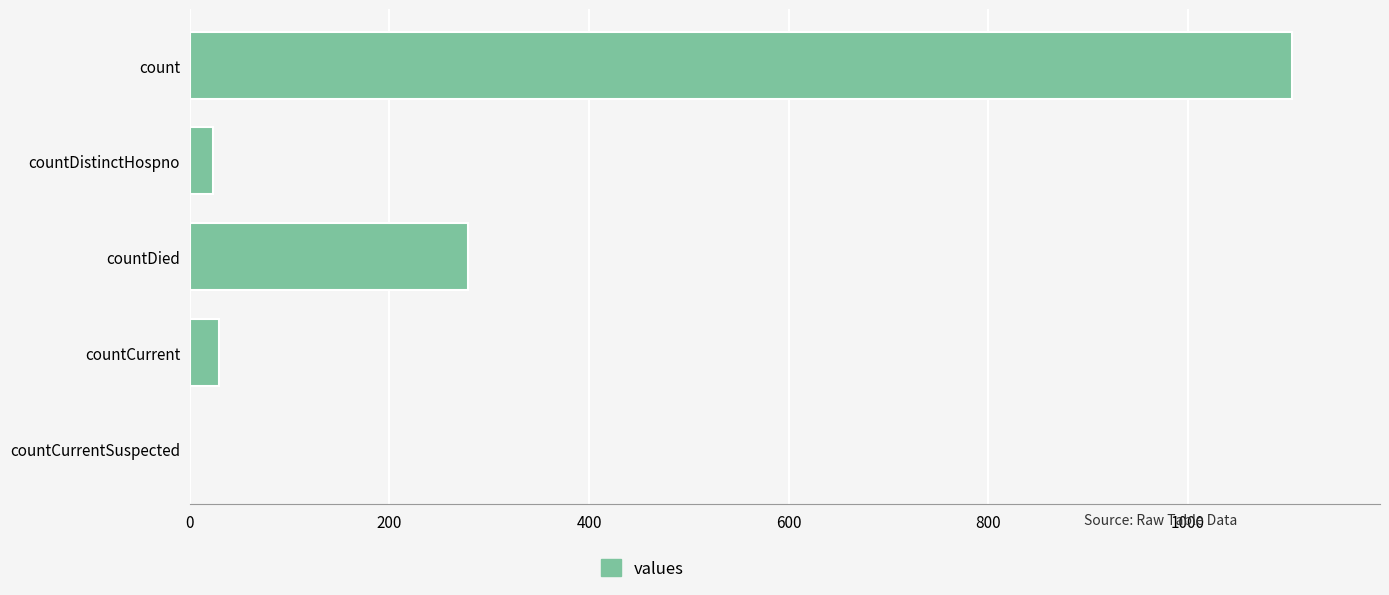

The value at countCurrentSuspected is 0. True or false?

True